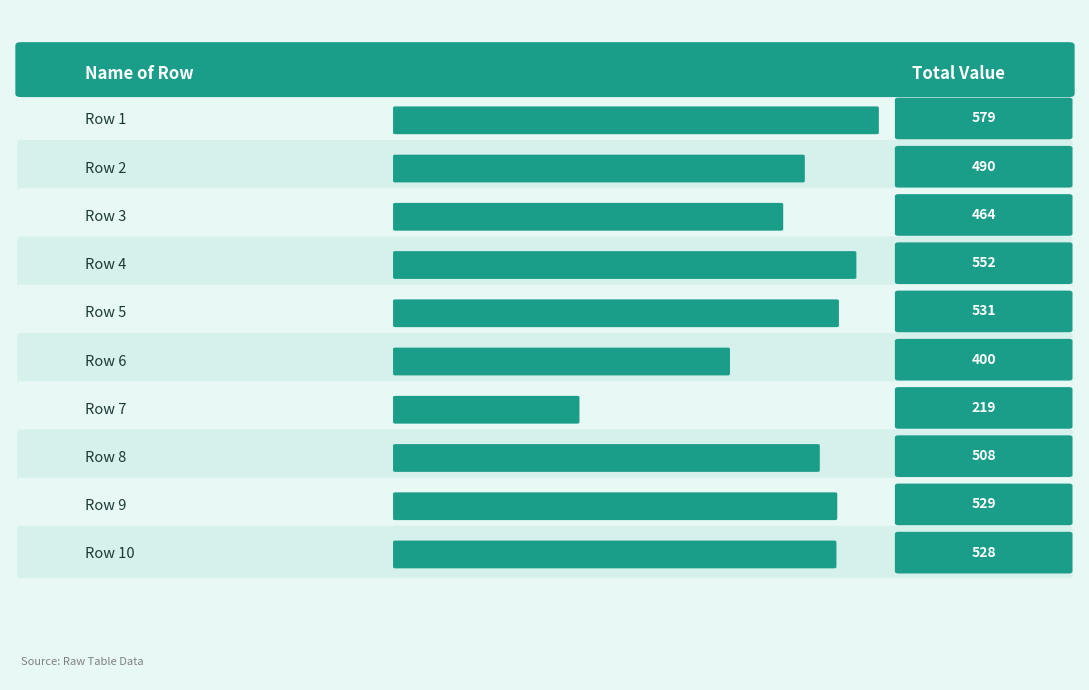

Count the number of categories in the chart.

10